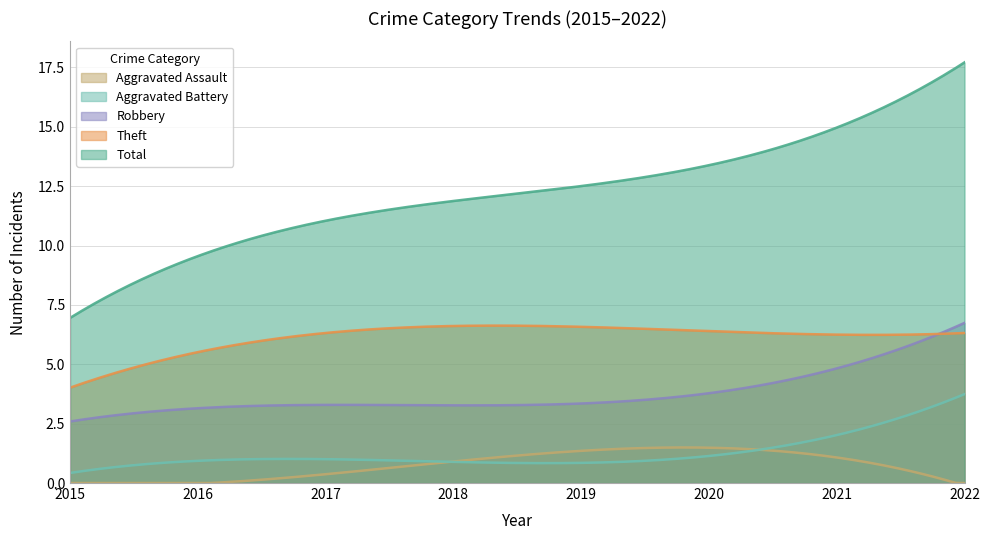

Which category has the highest value in the Robbery series?

2022